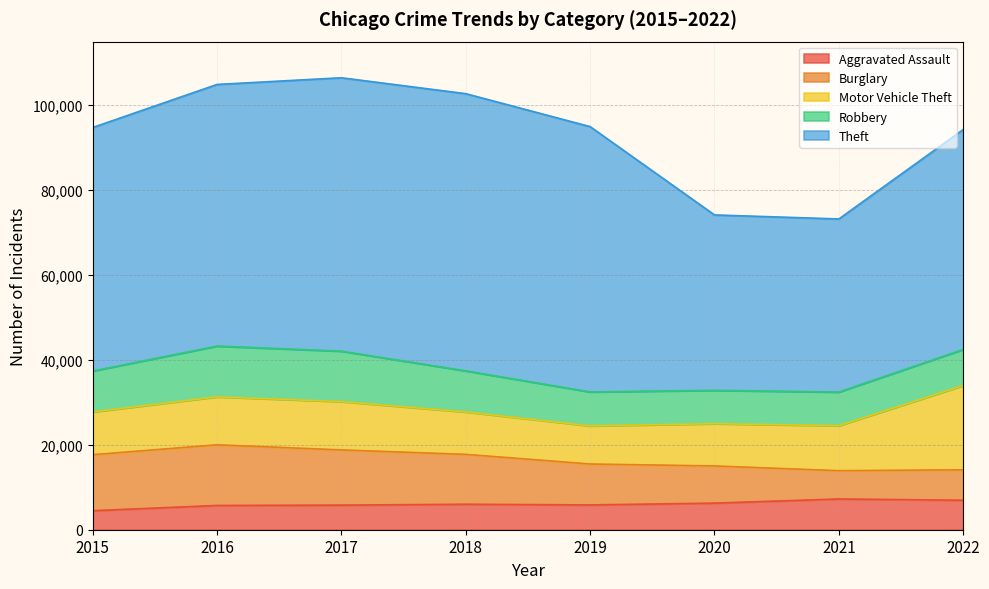

Between 2022 and 2019, which is larger?

2022